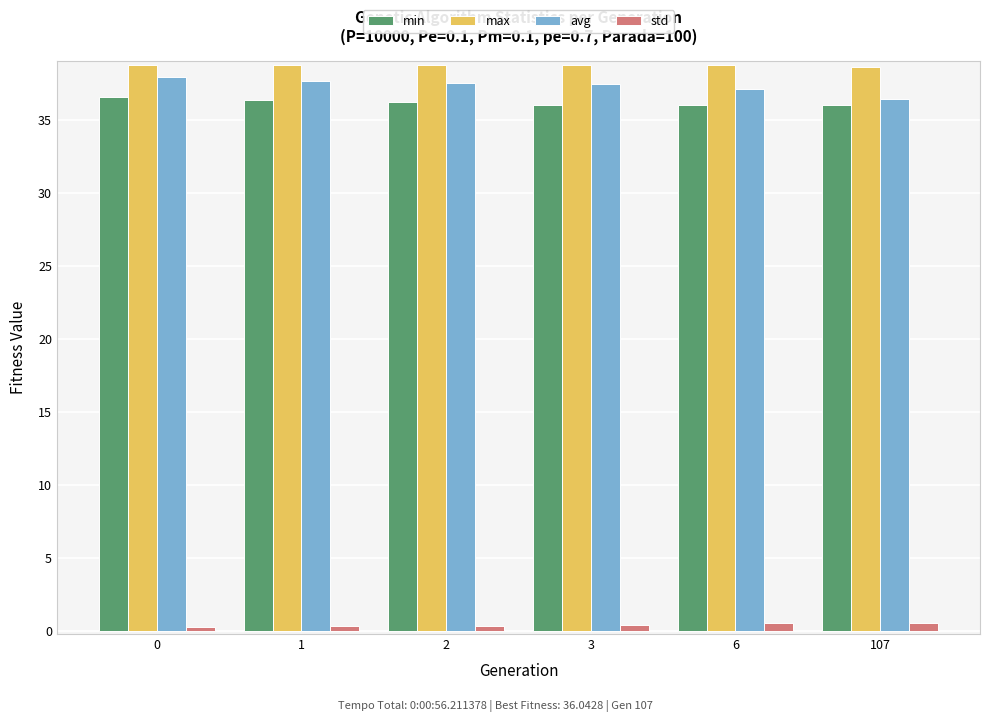

At how many categories does at least one series exceed 17?

6